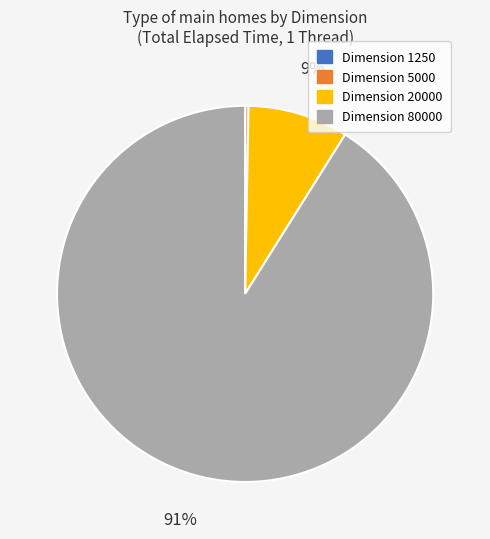

Which category accounts for the majority?

Dimension 80000